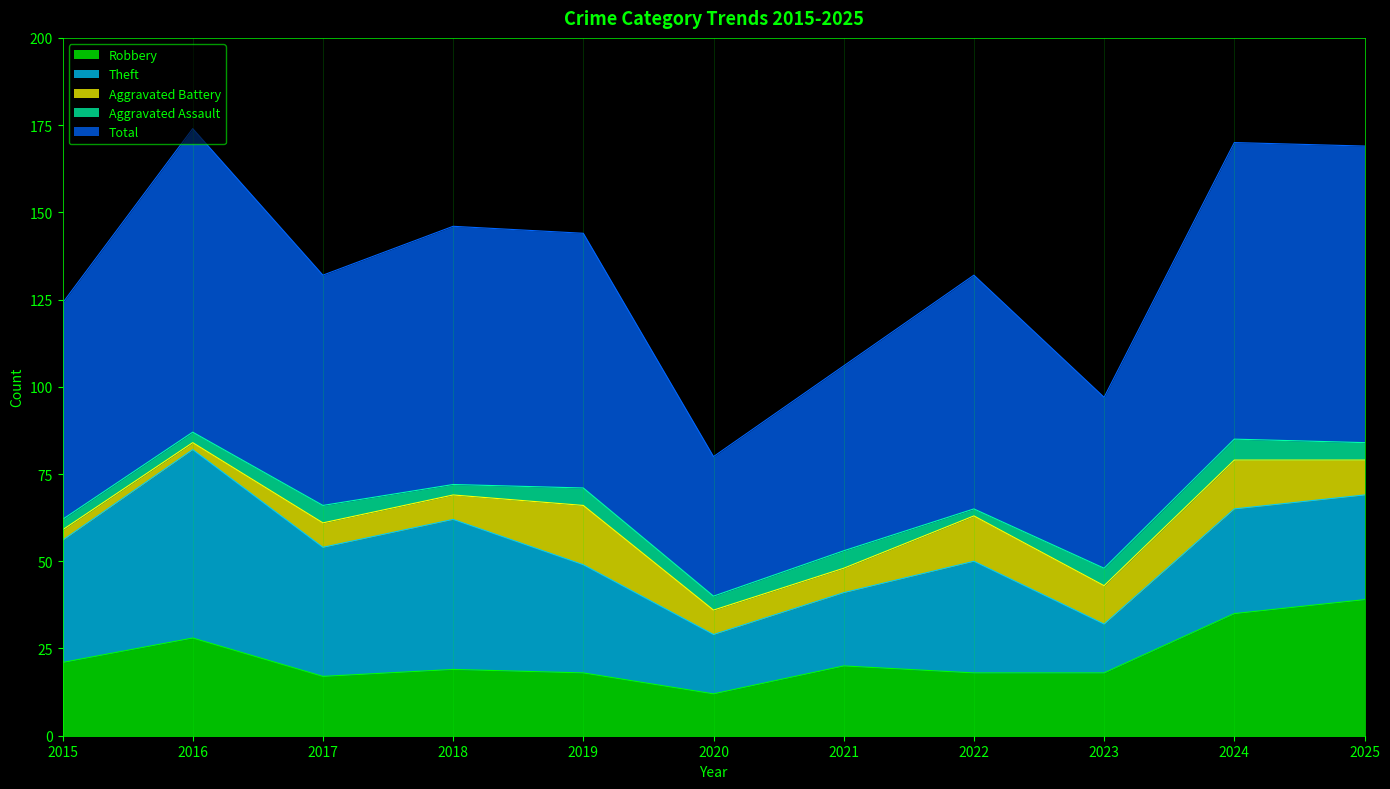

Reading left to right, what are all the values shown in this chart?

Robbery: 2015=21	2016=28	2017=17	2018=19	2019=18	2020=12	2021=20	2022=18	2023=18	2024=35	2025=39
Theft: 2015=35	2016=54	2017=37	2018=43	2019=31	2020=17	2021=21	2022=32	2023=14	2024=30	2025=30
Aggravated Battery: 2015=3	2016=2	2017=7	2018=7	2019=17	2020=7	2021=7	2022=13	2023=11	2024=14	2025=10
Aggravated Assault: 2015=3	2016=3	2017=5	2018=3	2019=5	2020=4	2021=5	2022=2	2023=5	2024=6	2025=5
Total: 2015=62	2016=87	2017=66	2018=74	2019=73	2020=40	2021=53	2022=67	2023=49	2024=85	2025=85